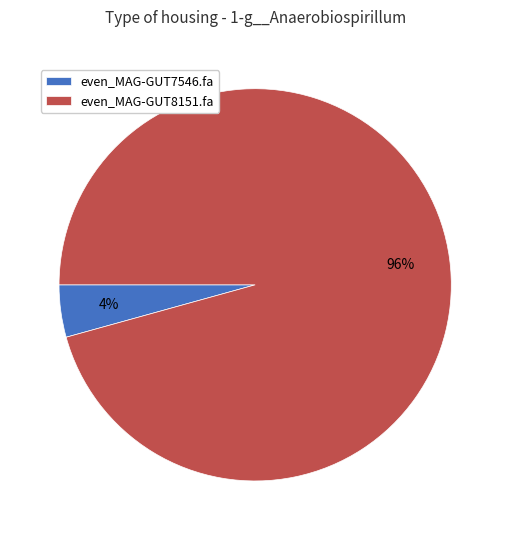

To the nearest percent, what is the average slice percentage?

50%